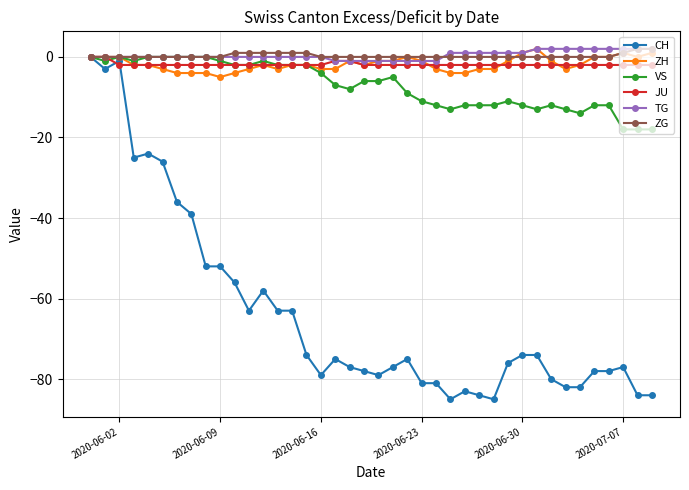

Which series has the widest spread of values?

CH